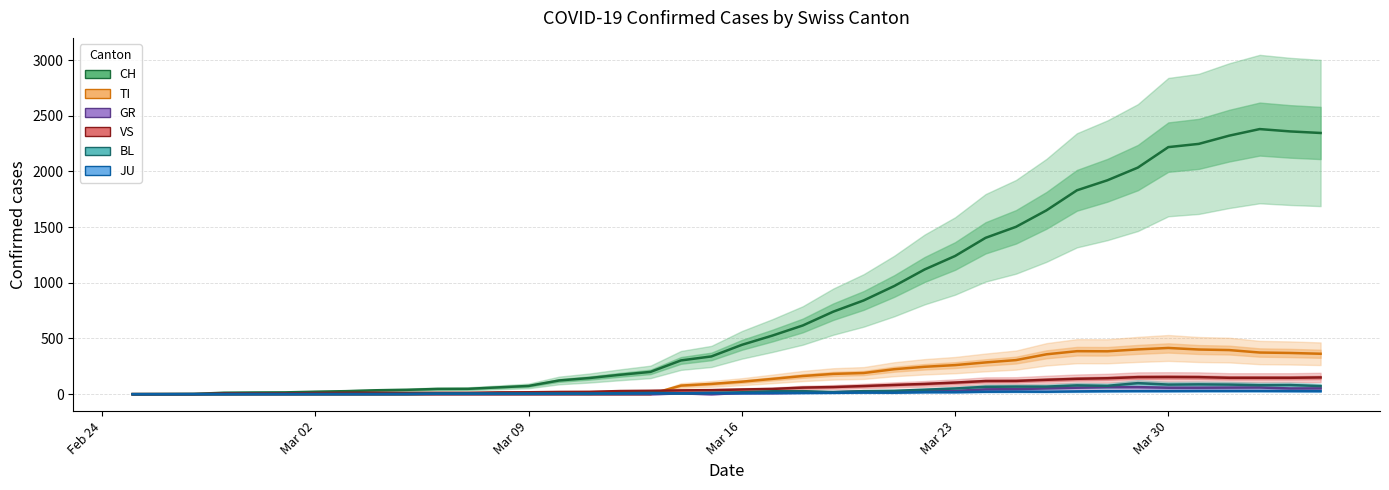

What are all the series names shown in the legend?

CH, TI, GR, VS, BL, JU